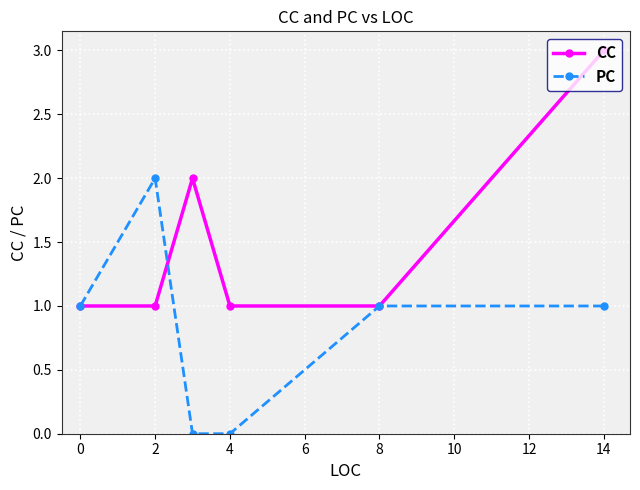

What is the highest value of the CC series?

3